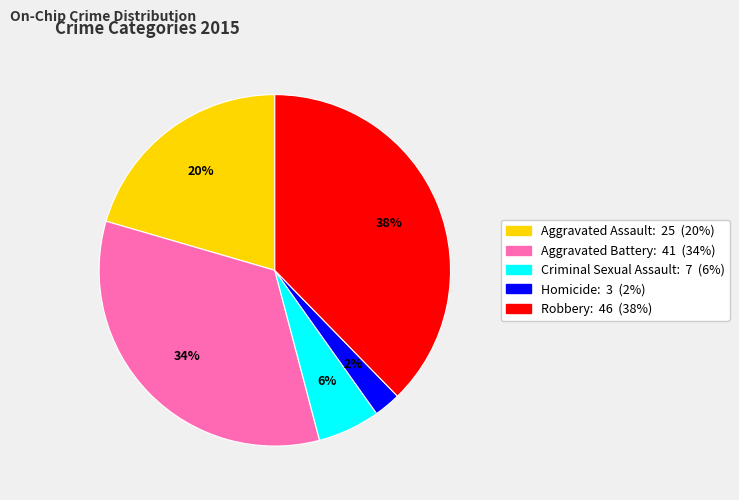

To the nearest percent, what is the average slice percentage?

20%